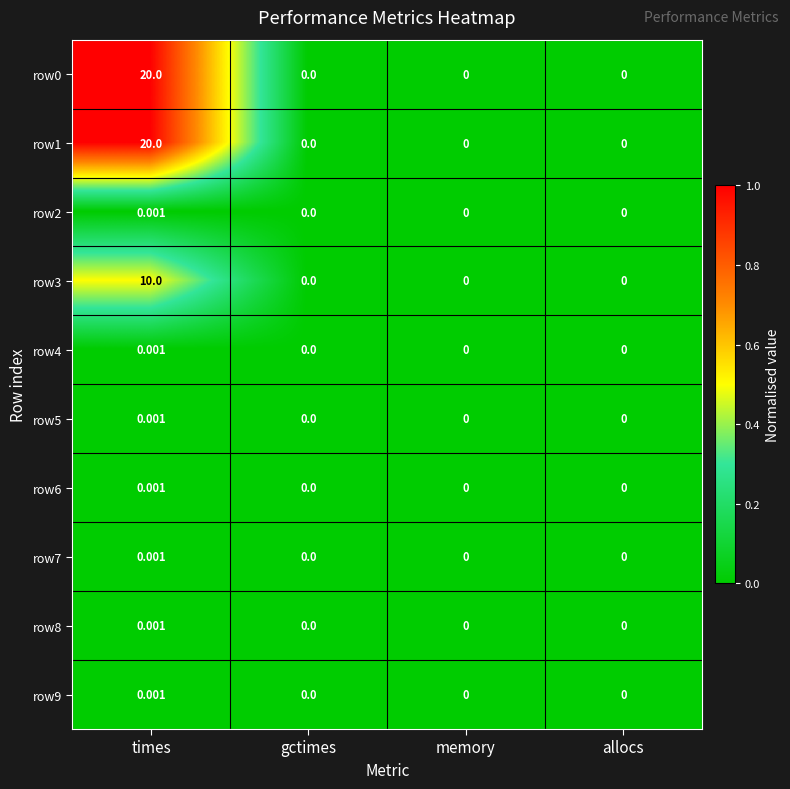

Which label corresponds to the largest value in the chart?

times